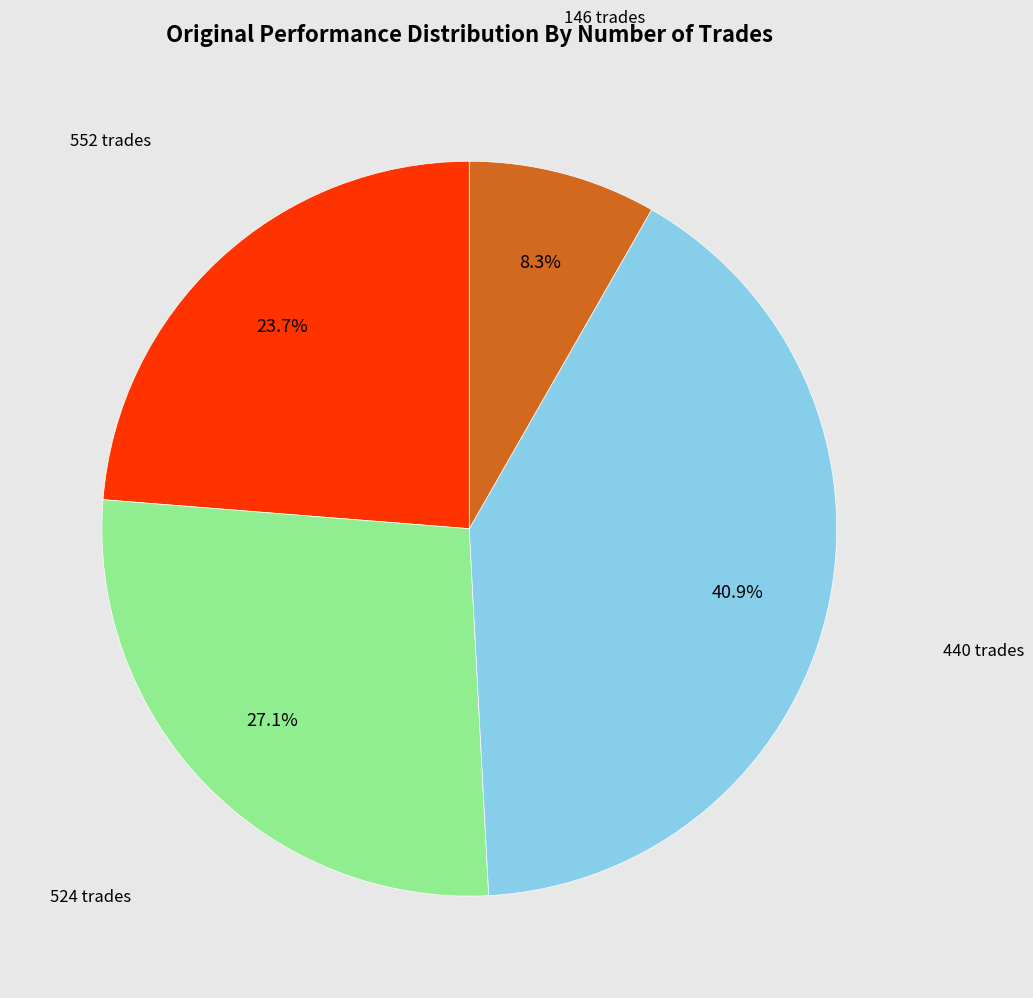

To the nearest percent, what is the combined percentage of 524 and 146?

35%